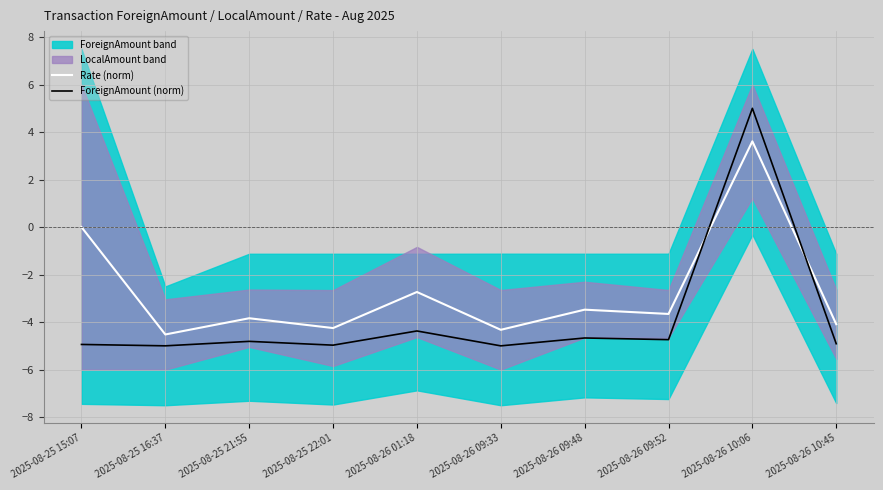

Which has a higher value, 2025-08-26 10:06 or 2025-08-25 15:07?

2025-08-26 10:06